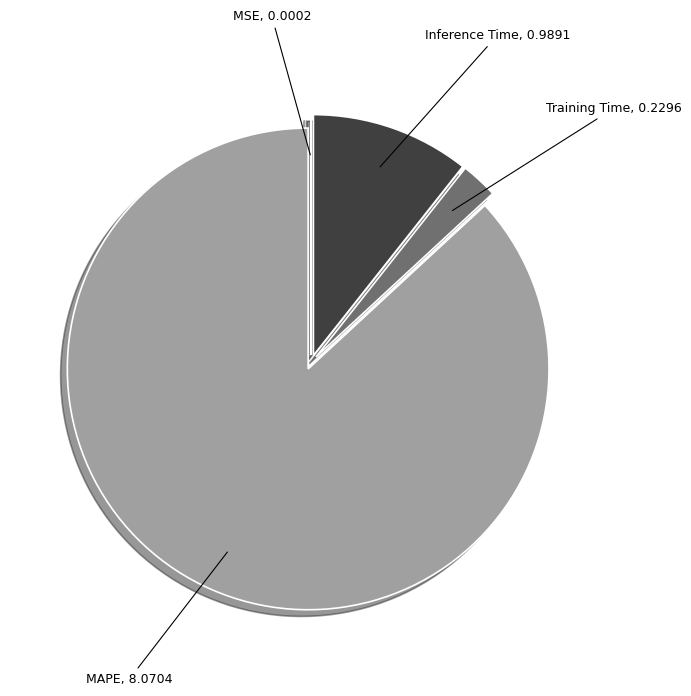

Does any single category account for the majority?

Yes